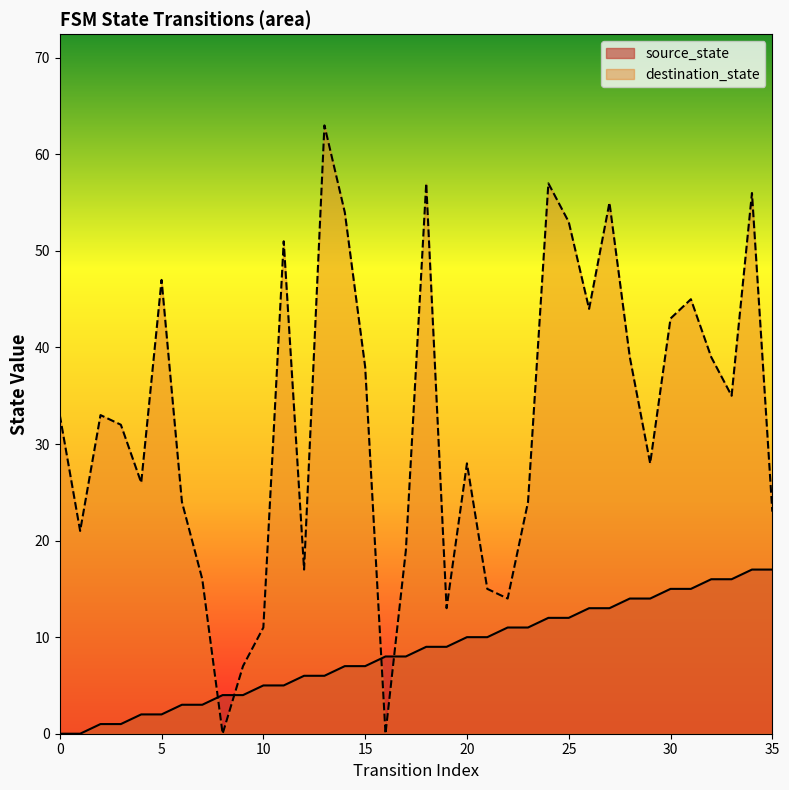

At which label does destination_state reach its minimum?

8